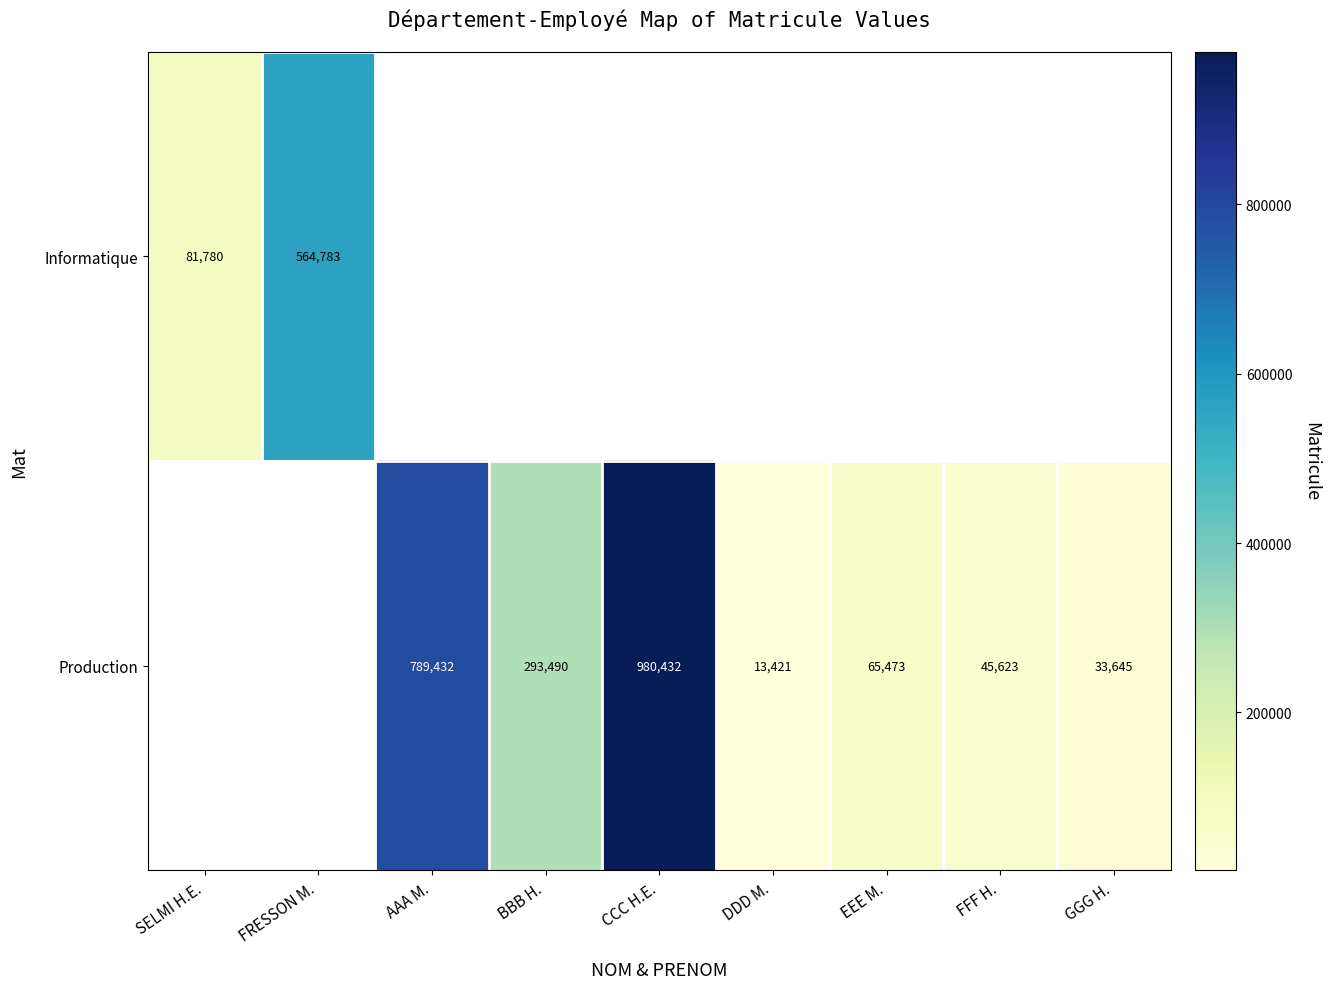

The Informatique series shows 154265 at FRESSON M.. True or false?

False